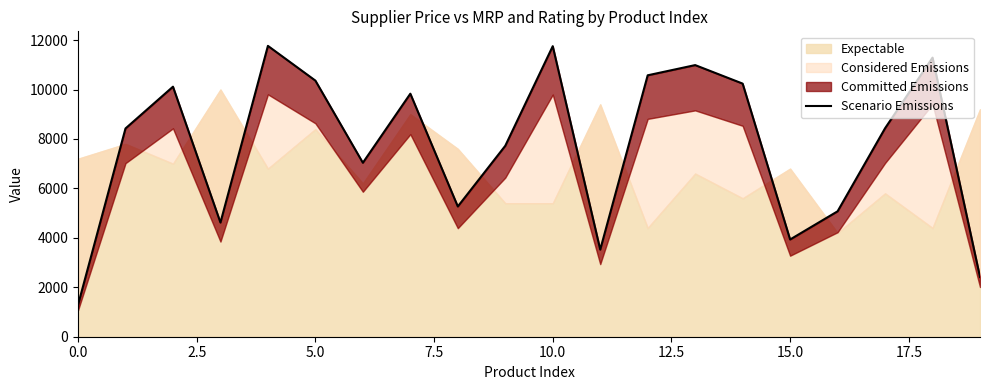

How many interior local peaks (higher than both neighbors) does the data have?

6